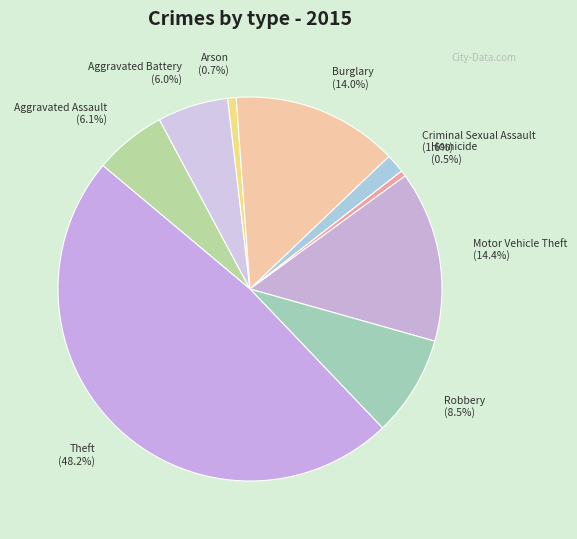

Is there a majority slice in this chart?

No